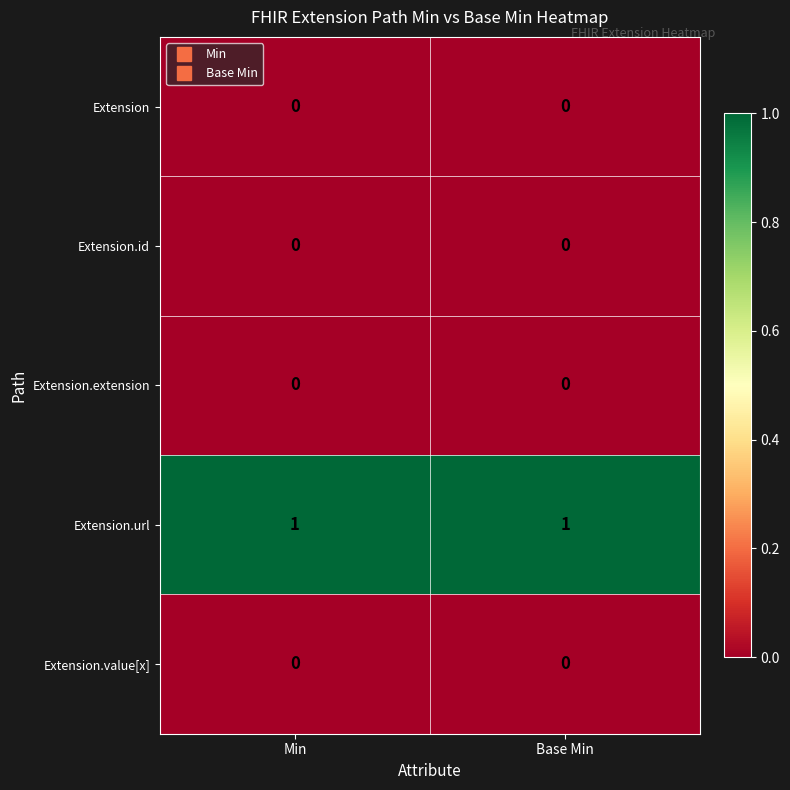

The value of Extension.extension at Min is 0. True or false?

True